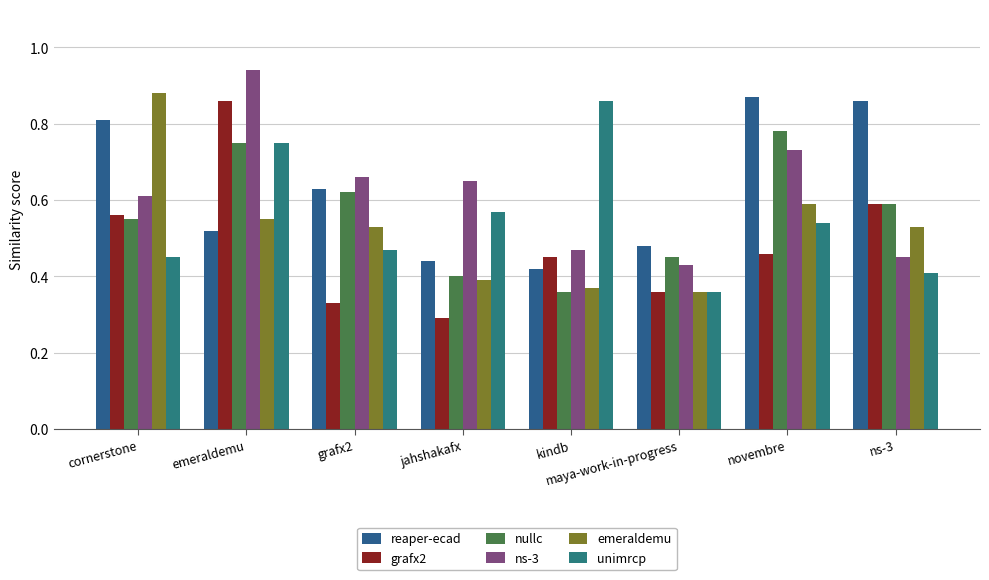

Which has a higher value, kindb or emeraldemu?

emeraldemu